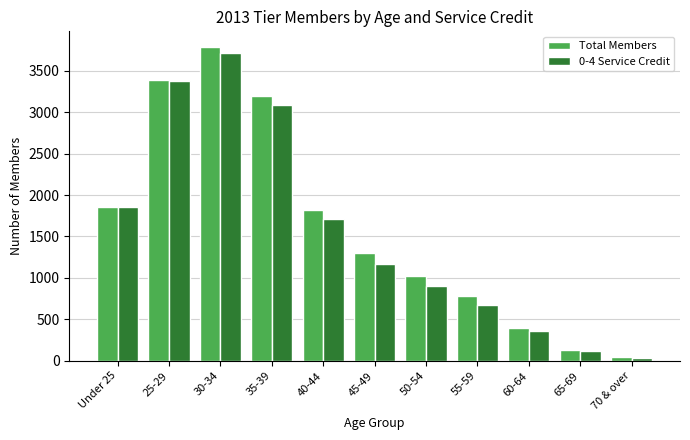

How many data points in 0-4 Service Credit are less than 1167?

5